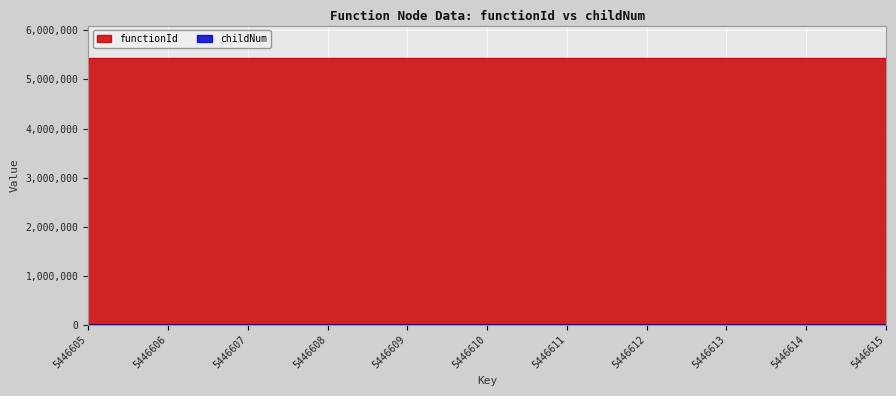

What is the average value?

1